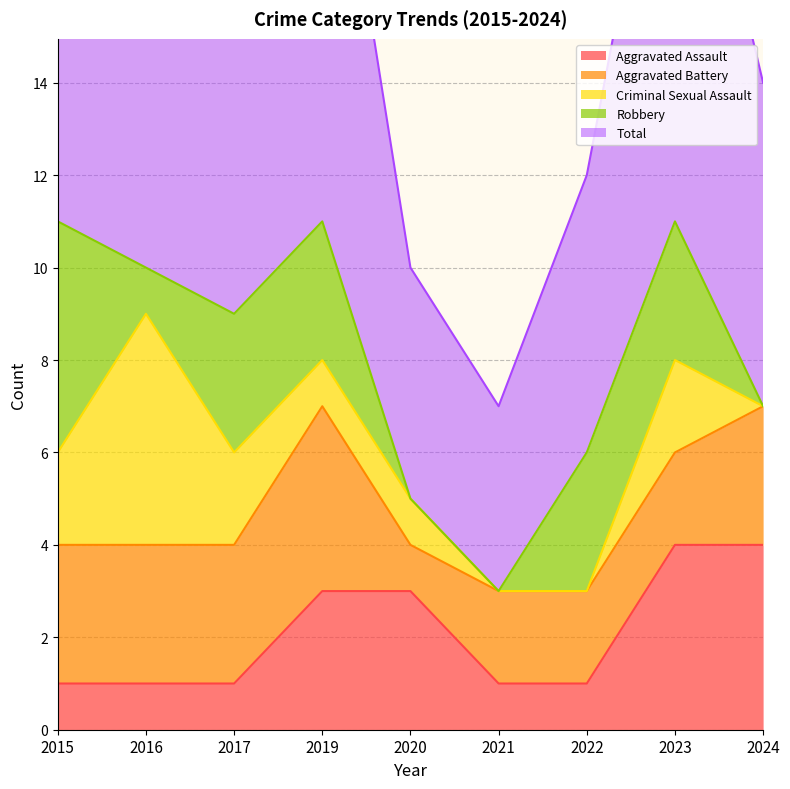

What is the value of the Robbery point at the 2nd from the left?

1